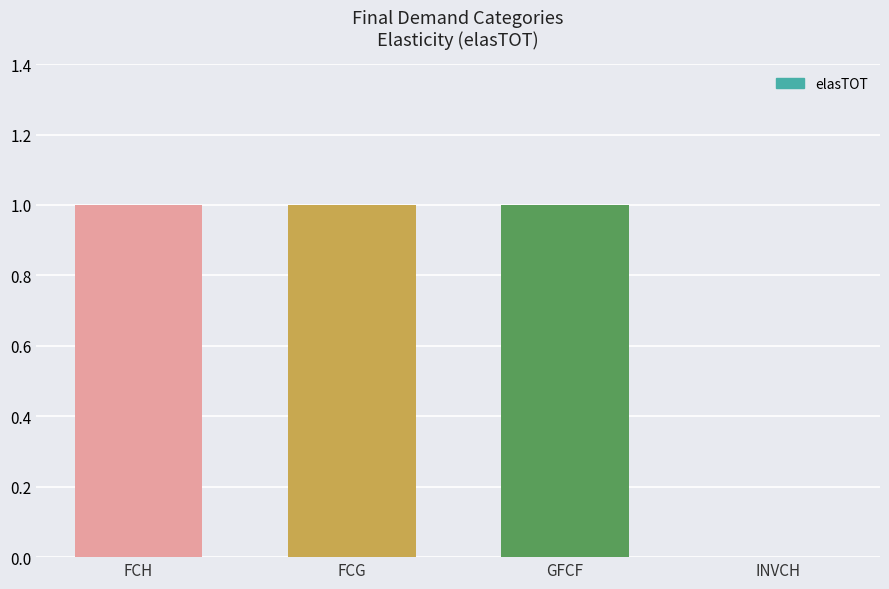

What is the sum of all values?

3